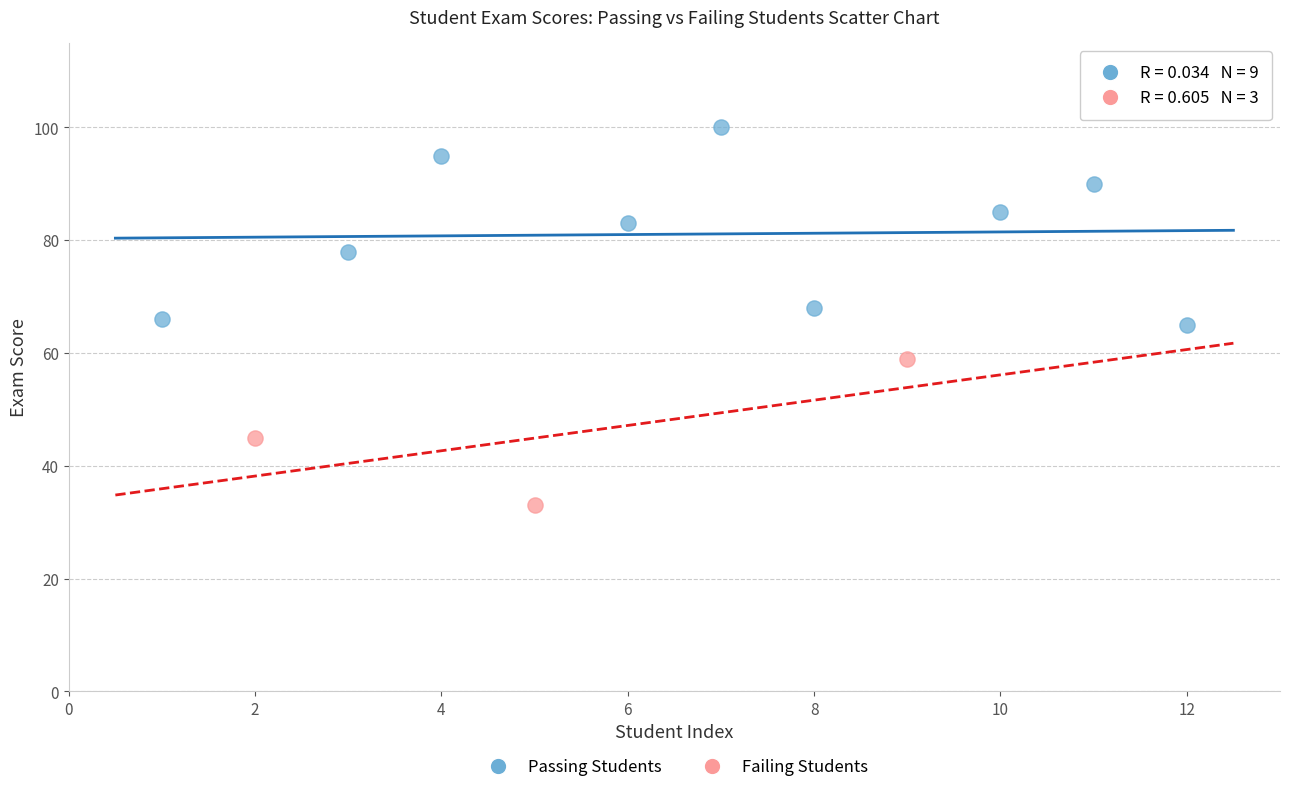

Which series contains the lowest Y value?

Failing Students